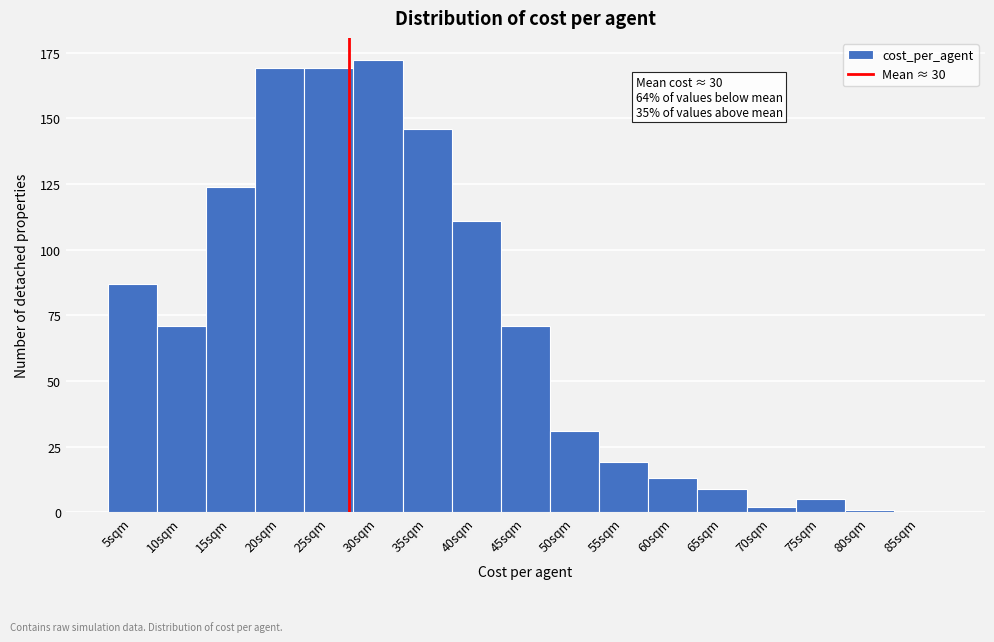

Reading right to left, list all the values displayed in this chart.

85sqm=0	80sqm=1	75sqm=5	70sqm=2	65sqm=9	60sqm=13	55sqm=19	50sqm=31	45sqm=71	40sqm=111	35sqm=146	30sqm=172	25sqm=169	20sqm=169	15sqm=124	10sqm=71	5sqm=87